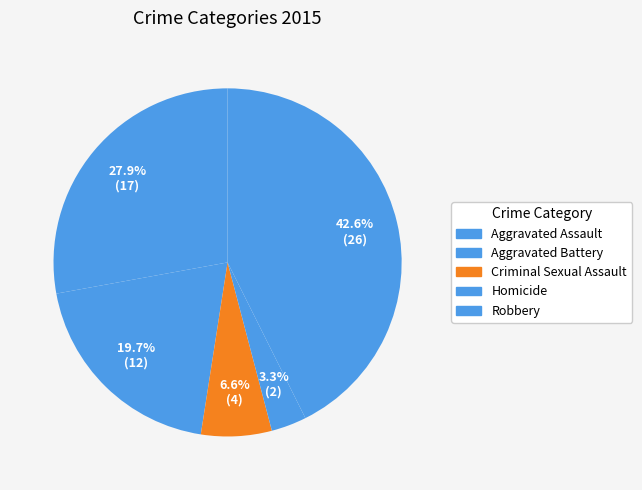

Is it true that Aggravated Battery is 8% of the pie?

False